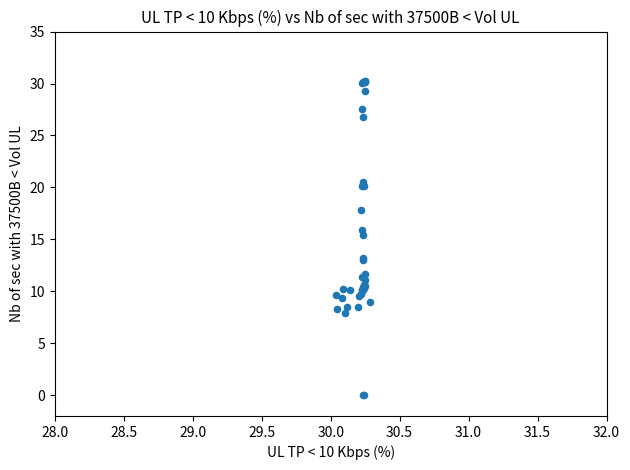

What Y value in the scatter plot is closest to 15?

15.4